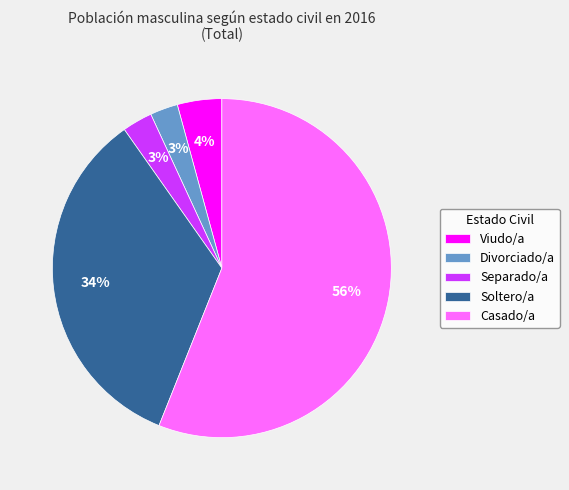

What is the ratio of the value at Separado/a to the value at Soltero/a?

0.1